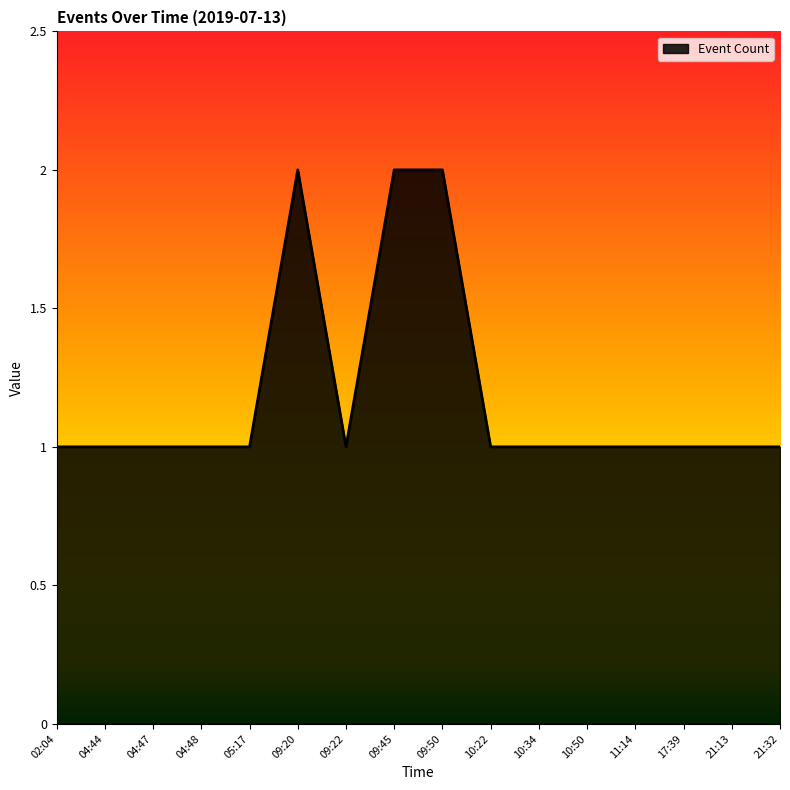

Does the chart have visible grid lines?

No